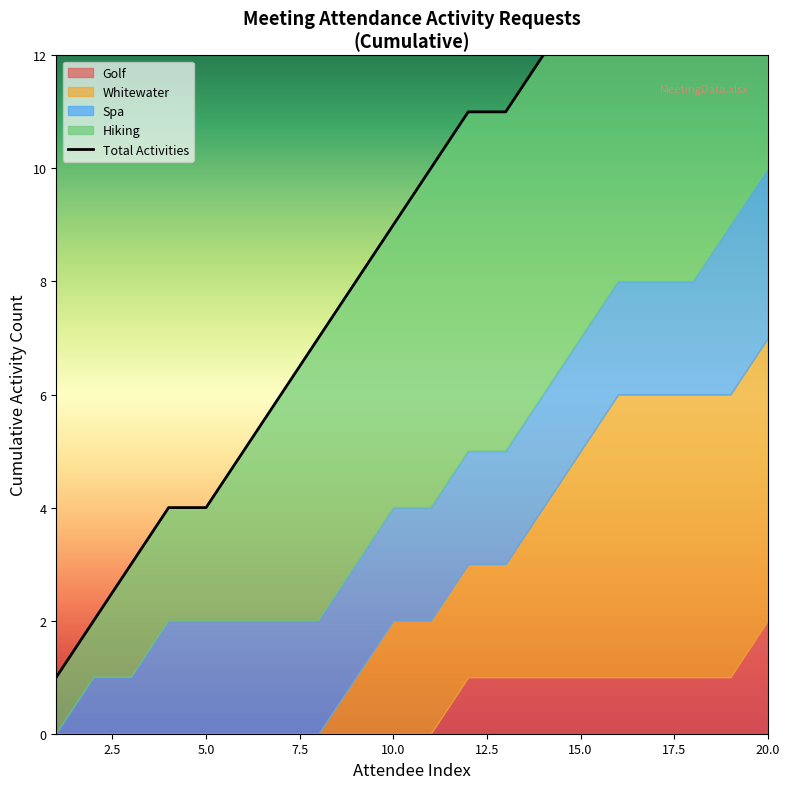

Where does the data first go above 10?

12